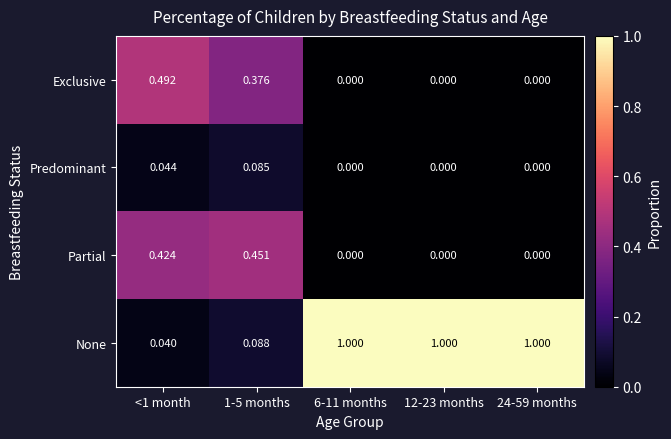

Which series has the largest total across all categories?

None